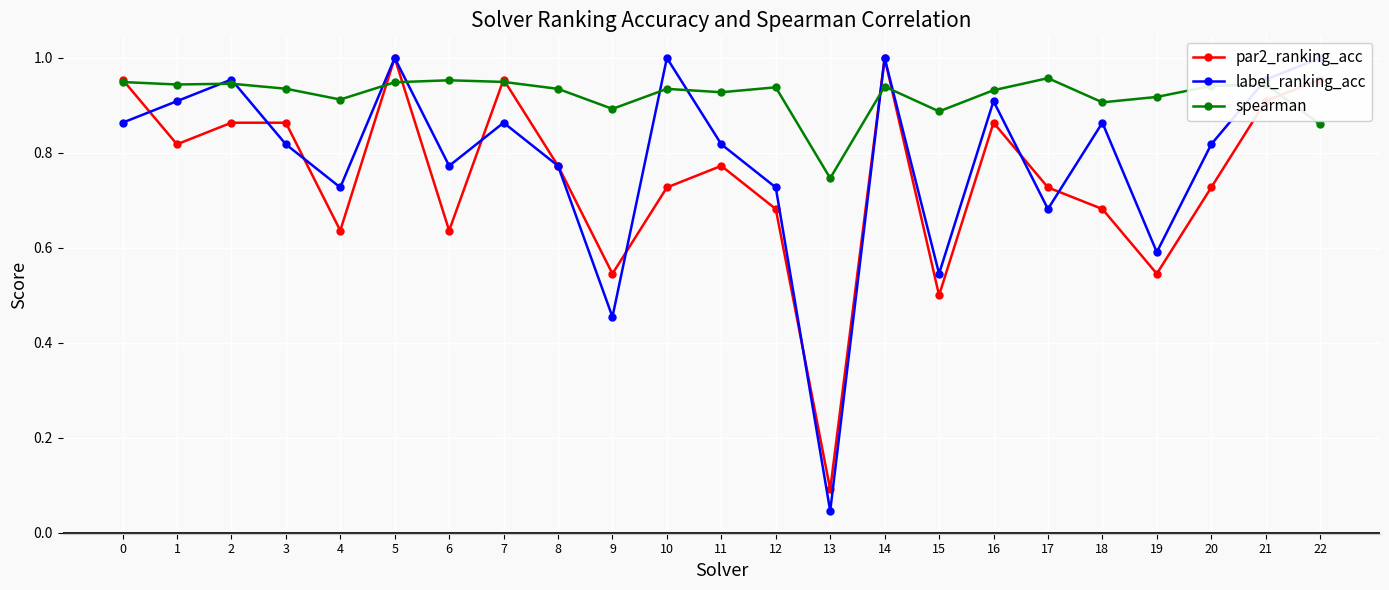

Reading left to right, list all the values displayed in this chart.

par2_ranking_acc: 0=1.0	1=0.8	2=0.9	3=0.9	4=0.6	5=1.0	6=0.6	7=1.0	8=0.8	9=0.5	10=0.7	11=0.8	12=0.7	13=0.1	14=1.0	15=0.5	16=0.9	17=0.7	18=0.7	19=0.5	20=0.7	21=0.9	22=1.0
label_ranking_acc: 0=0.9	1=0.9	2=1.0	3=0.8	4=0.7	5=1.0	6=0.8	7=0.9	8=0.8	9=0.5	10=1.0	11=0.8	12=0.7	13=0.0	14=1.0	15=0.5	16=0.9	17=0.7	18=0.9	19=0.6	20=0.8	21=1.0	22=1.0
spearman: 0=0.9	1=0.9	2=0.9	3=0.9	4=0.9	5=0.9	6=1.0	7=0.9	8=0.9	9=0.9	10=0.9	11=0.9	12=0.9	13=0.7	14=0.9	15=0.9	16=0.9	17=1.0	18=0.9	19=0.9	20=0.9	21=0.9	22=0.9